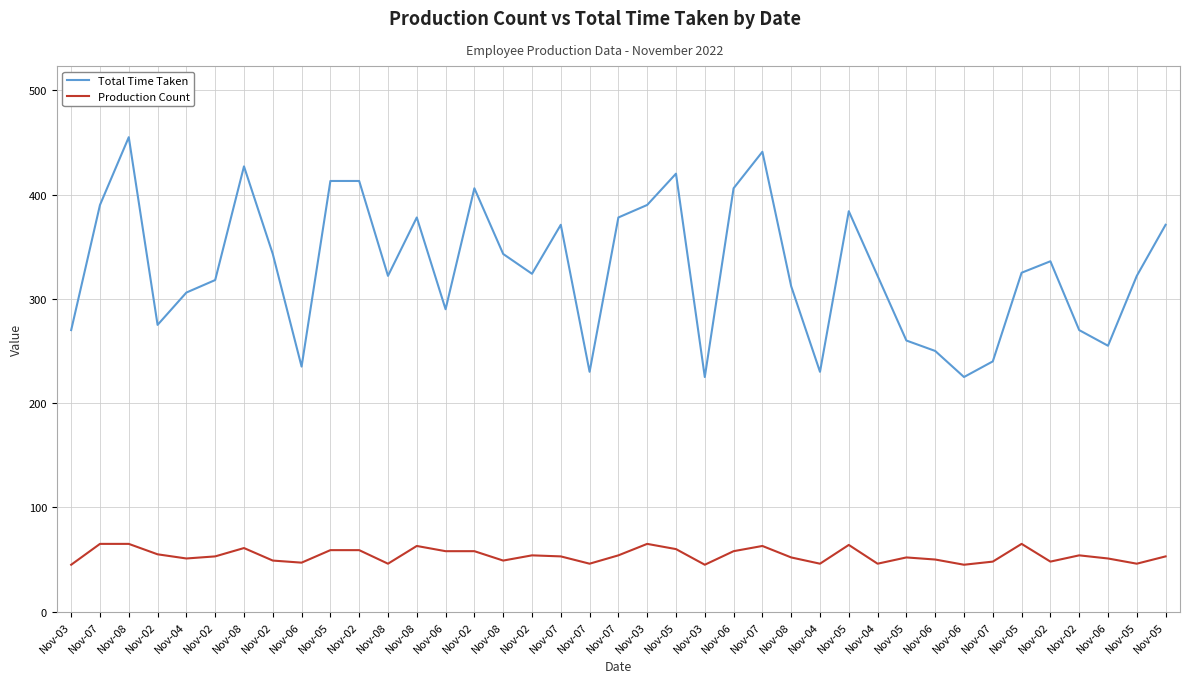

Does the chart display data point markers on the line(s)?

No